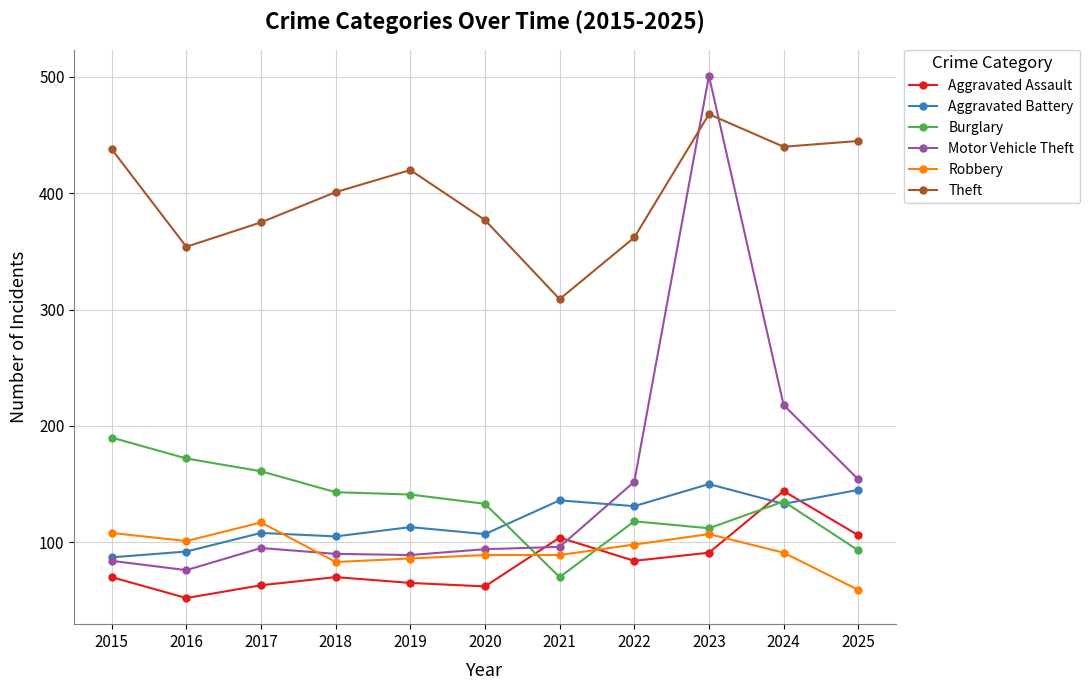

What is the sum of all Burglary values?

1468